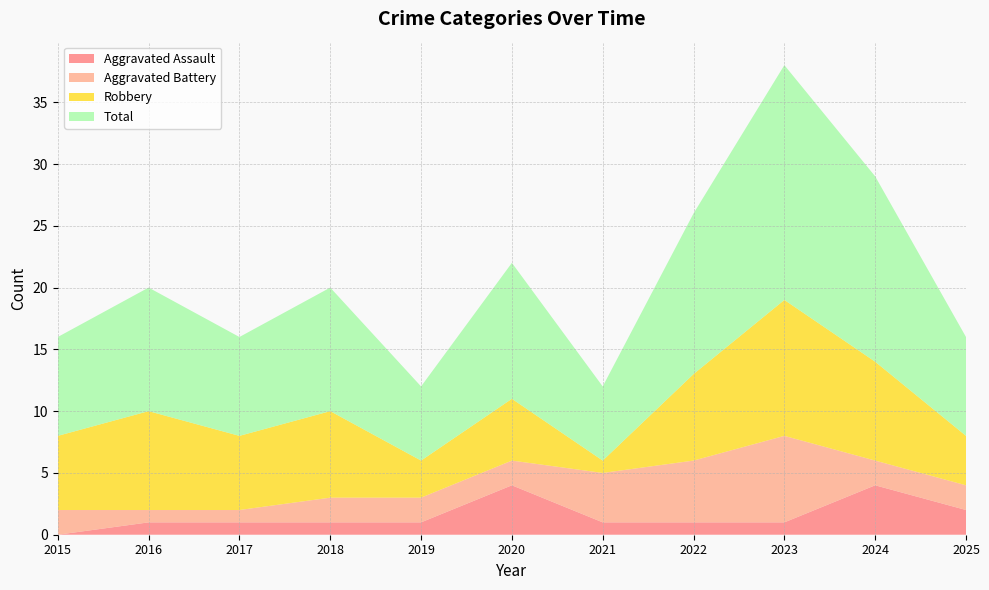

Reading left to right, extract all data points from this chart.

Aggravated Assault: 0	1	1	1	1	4	1	1	1	4	2
Aggravated Battery: 2	1	1	2	2	2	4	5	7	2	2
Robbery: 6	8	6	7	3	5	1	7	11	8	4
Total: 8	10	8	10	6	11	6	13	19	15	8